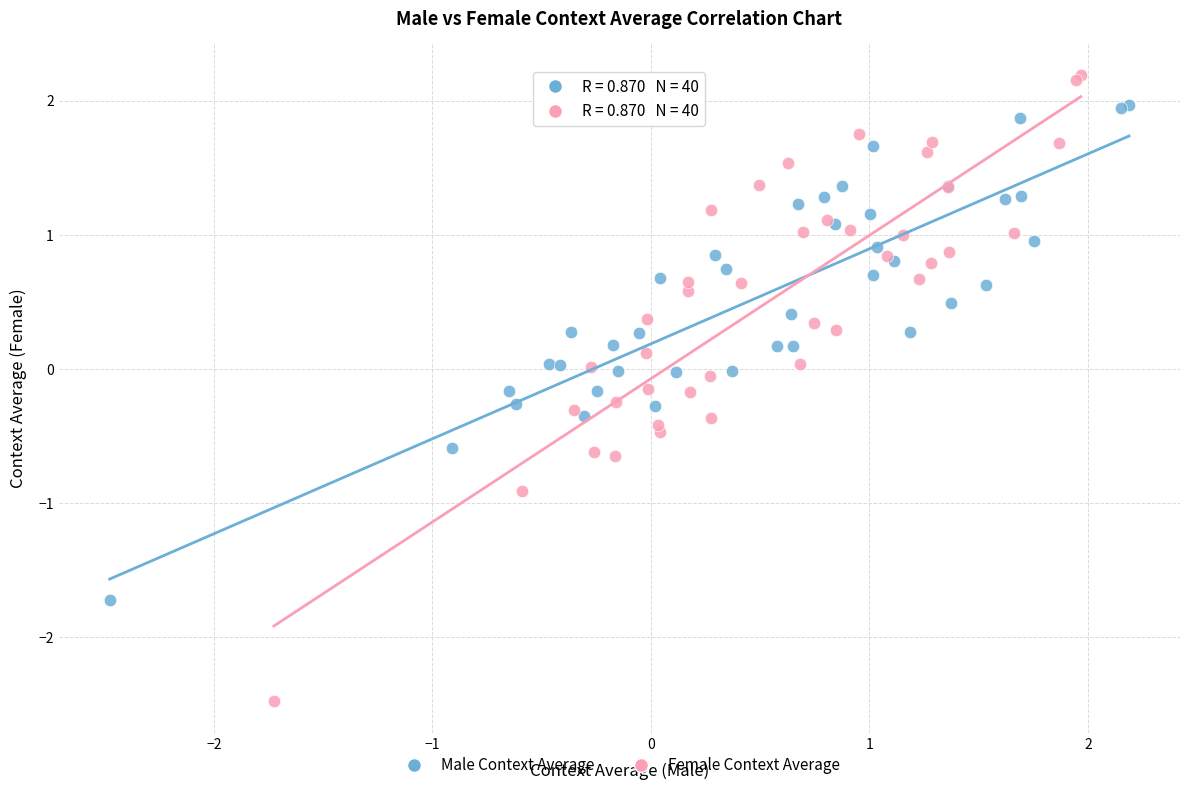

Which series reaches the maximum Y coordinate?

Female Context Average